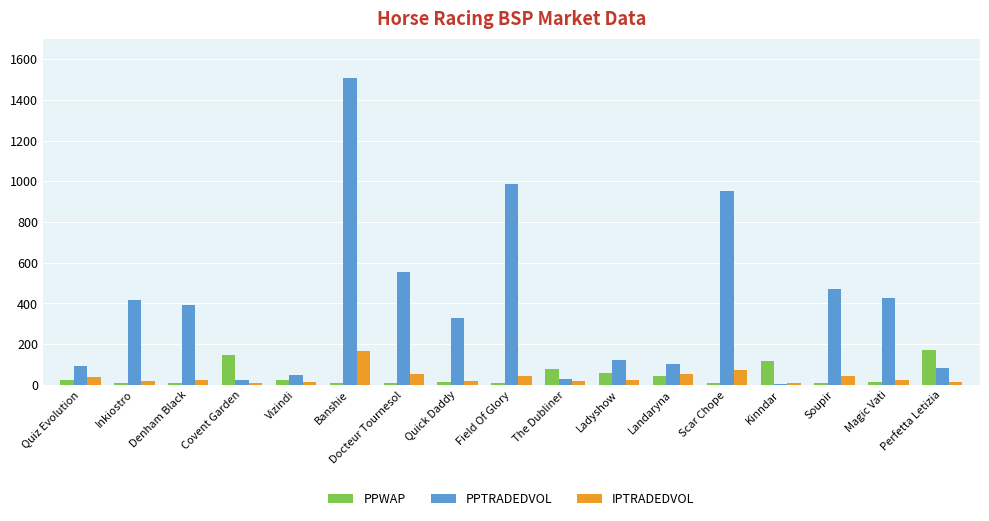

Which series has the largest total across all categories?

PPTRADEDVOL